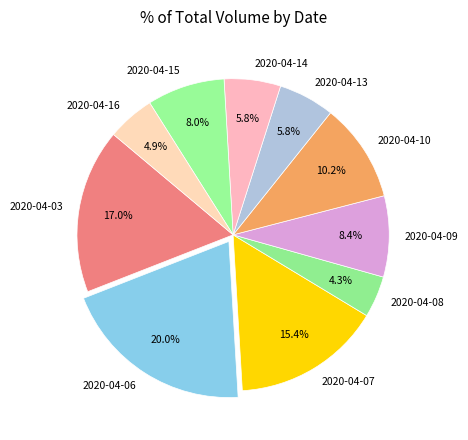

Count the number of slices in the pie.

10